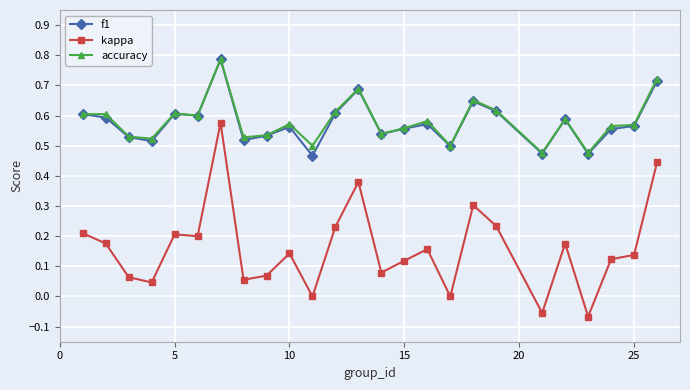

True or false: f1 and kappa cross at least once.

False